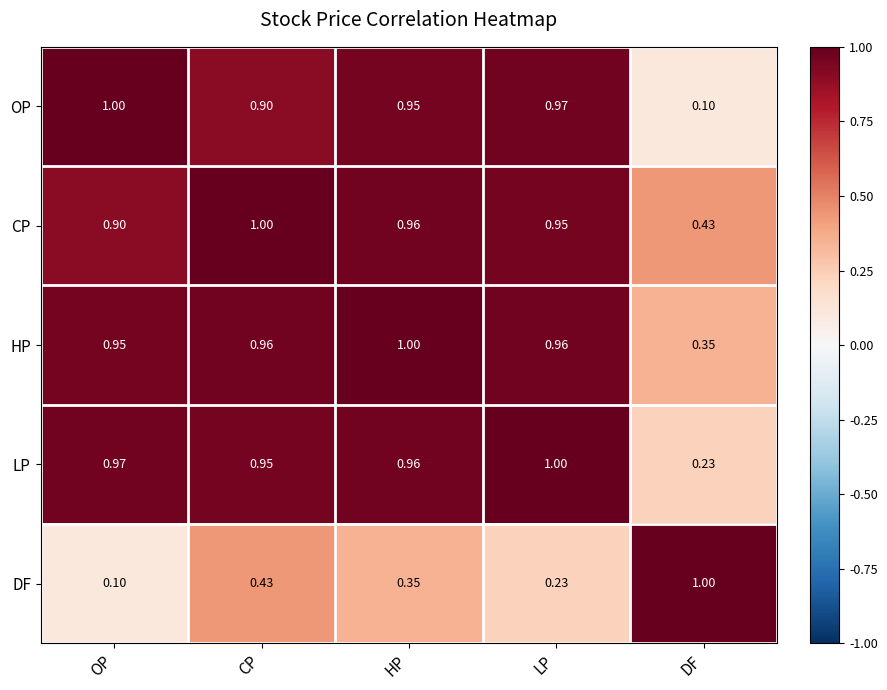

At which label is CP closest to 0?

DF